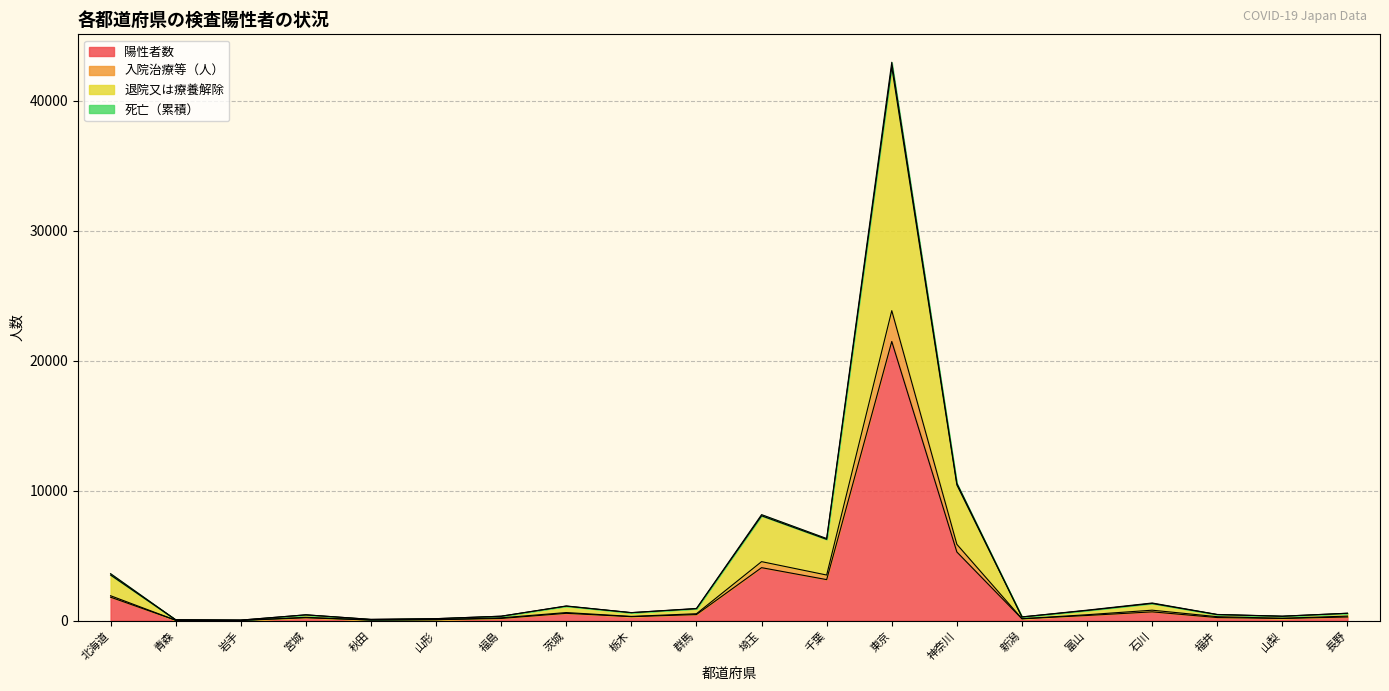

Reading left to right, list all the values displayed in this chart.

陽性者数: 1809	35	22	226	50	78	173	567	309	471	4079	3160	21475	5285	145	401	681	241	174	284
入院治療等（人）: 1920	37	27	259	53	80	221	626	329	536	4542	3512	23846	5874	153	459	808	309	185	355
退院又は療養解除: 3618	70	44	452	100	157	346	1134	620	942	8158	6320	42950	10570	290	811	1362	480	348	573